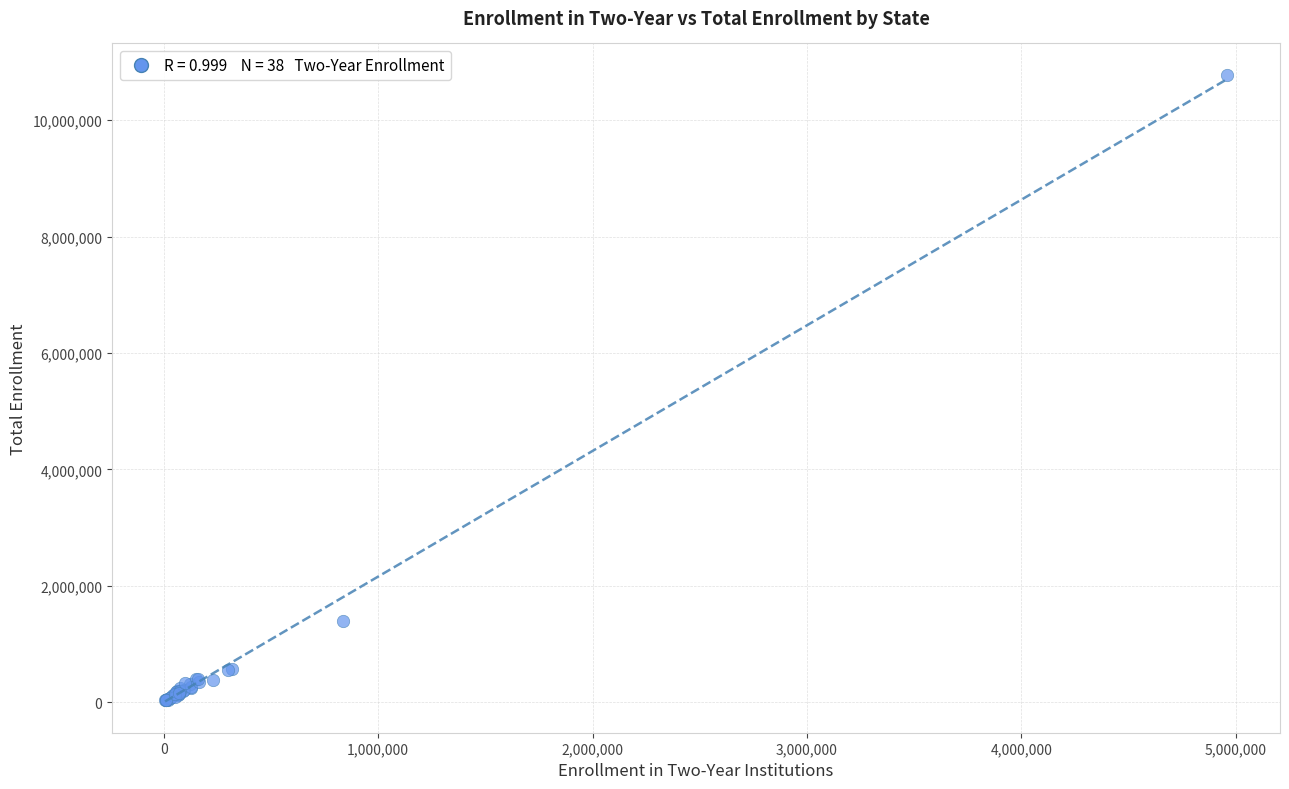

What Y value in the scatter plot is closest to 5407077?

1402380